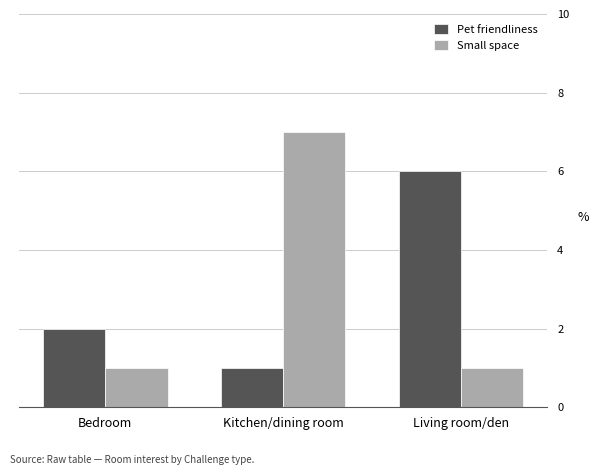

How many series are shown in this chart?

2